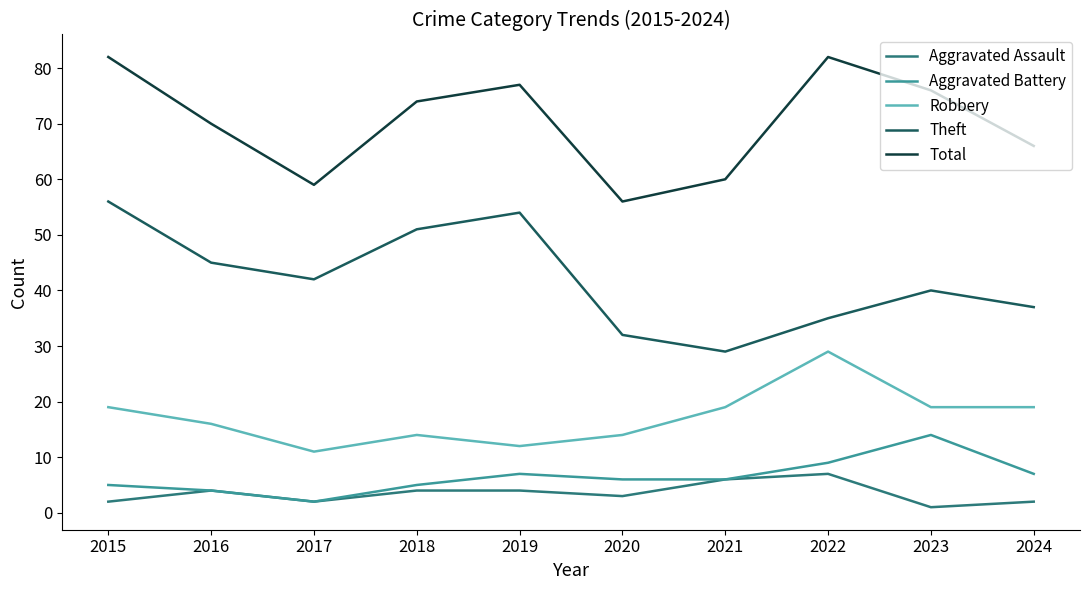

Which series changed the most between 2021 and 2024?

Theft